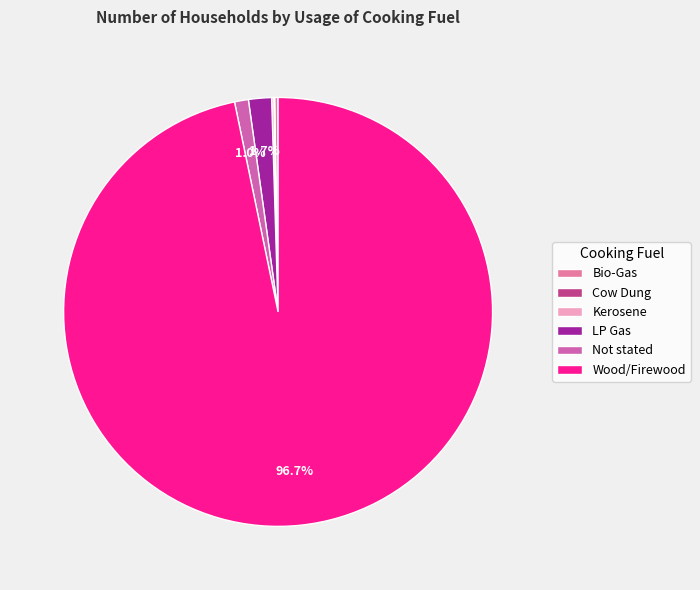

Does Not stated account for over 50% of the chart?

No